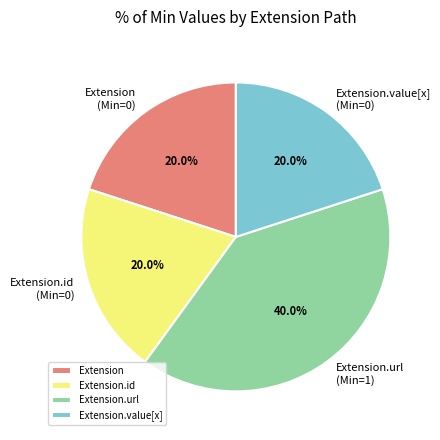

Which category has the biggest portion of the pie?

Extension.url